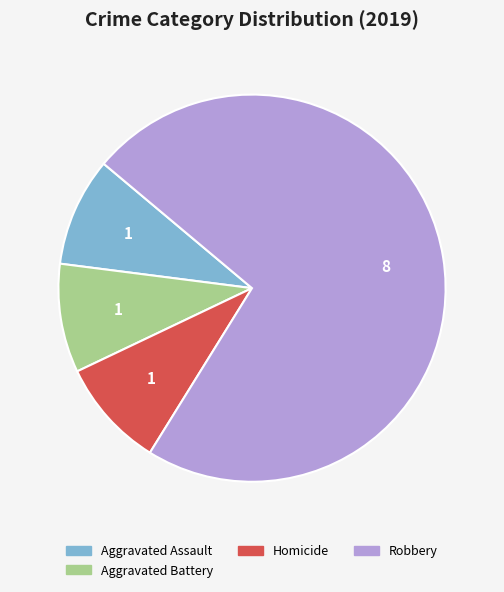

The Aggravated Battery slice represents 9% of the pie. True or false?

True